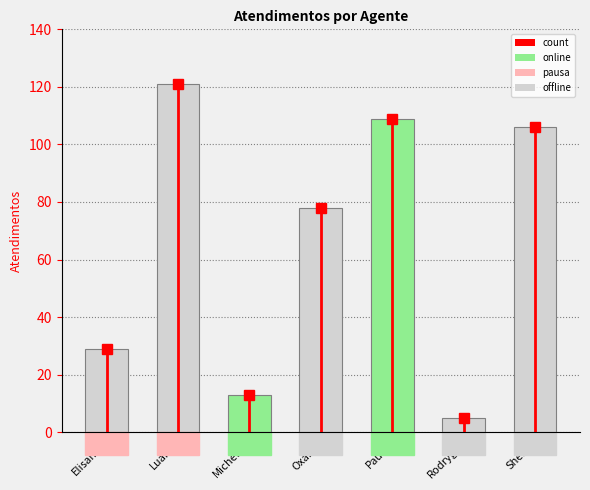

List the labels in order of value, smallest first.

Rodrygo, Michelle, Elisama, Oxana, Sheila, Paulo, Luana